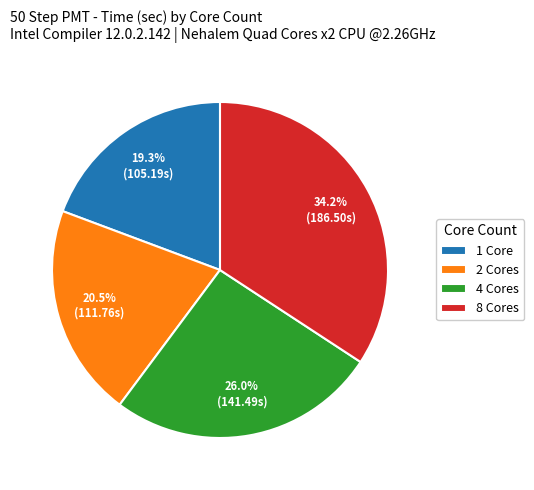

Does any single category account for the majority?

No